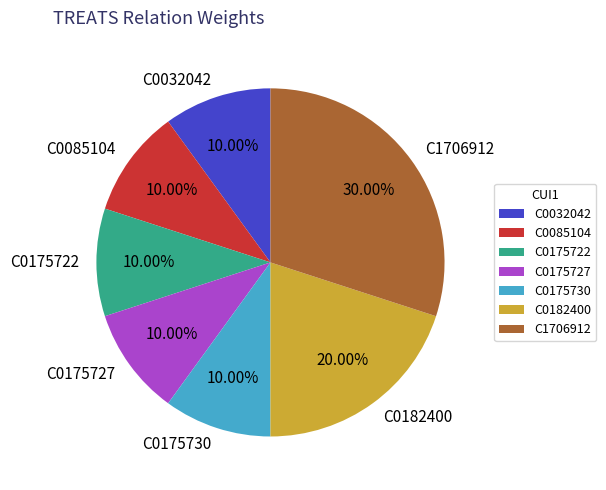

To the nearest percent, what portion does C0175730 represent?

10%